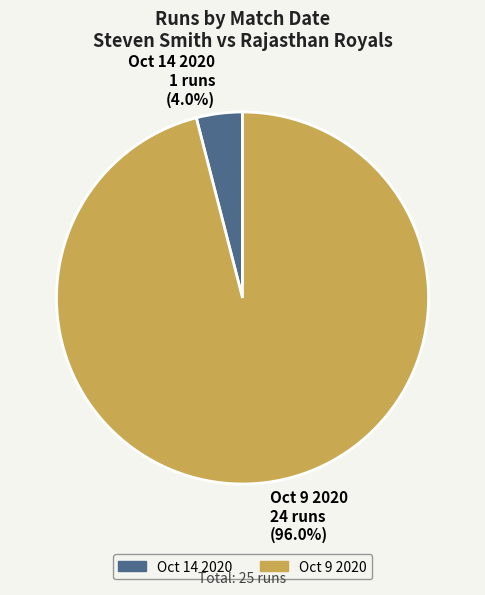

Rank the categories by value from highest to lowest.

Oct 9 2020, Oct 14 2020